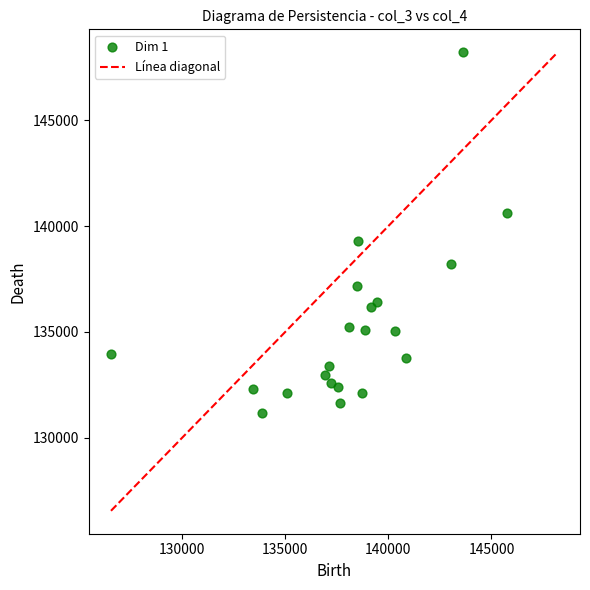

What is the range of Y values (max minus min)?

17036.5